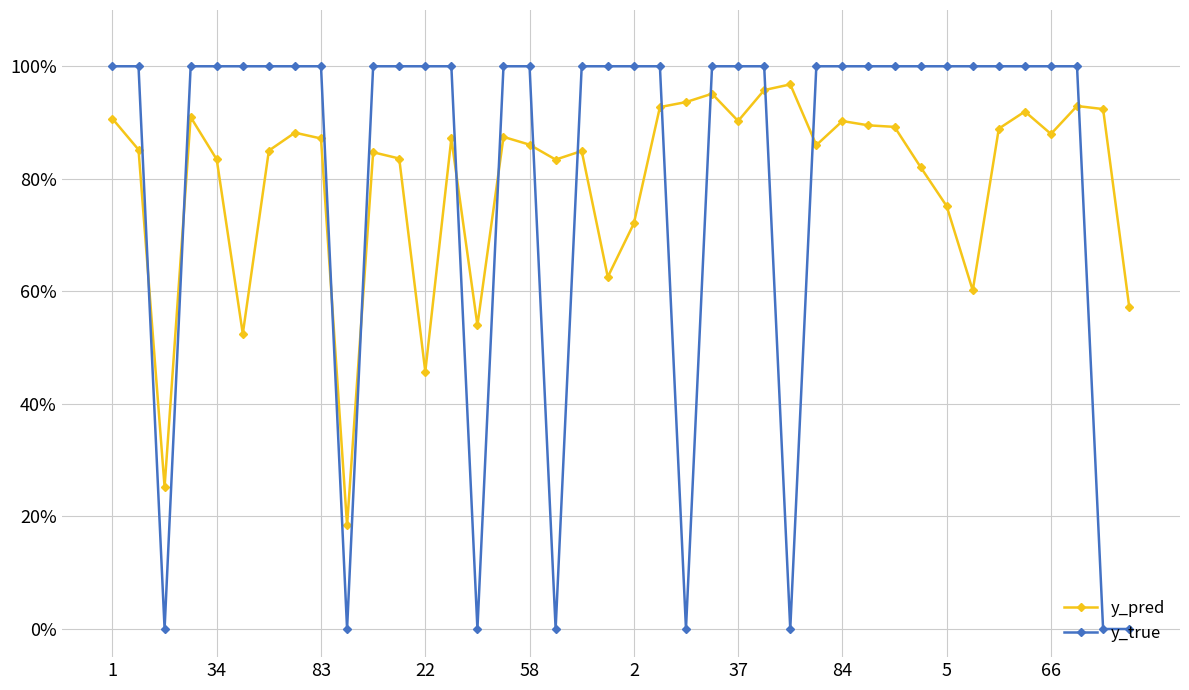

What are all the series names shown in the legend?

y_pred, y_true